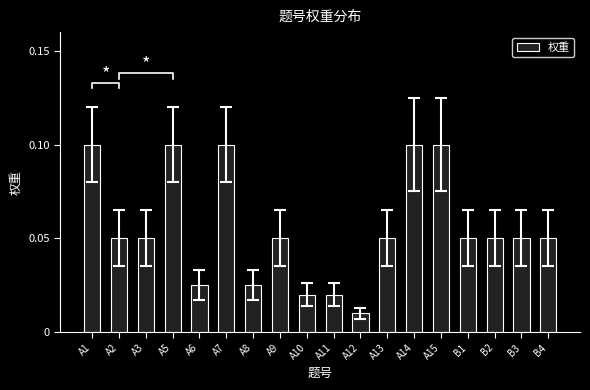

Reading left to right, what are all the values shown in this chart?

0.1	0.1	0.1	0.1	0.0	0.1	0.0	0.1	0.0	0.0	0.0	0.1	0.1	0.1	0.1	0.1	0.1	0.1